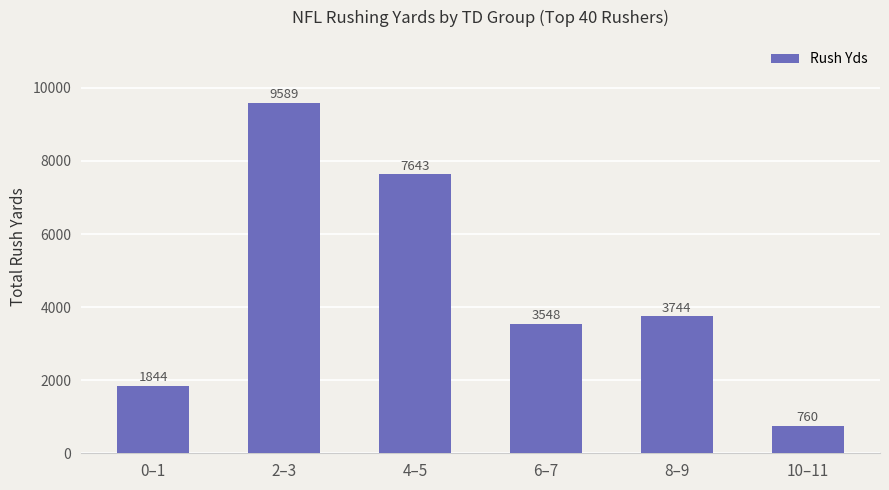

Where does the data first go above 3744?

2–3